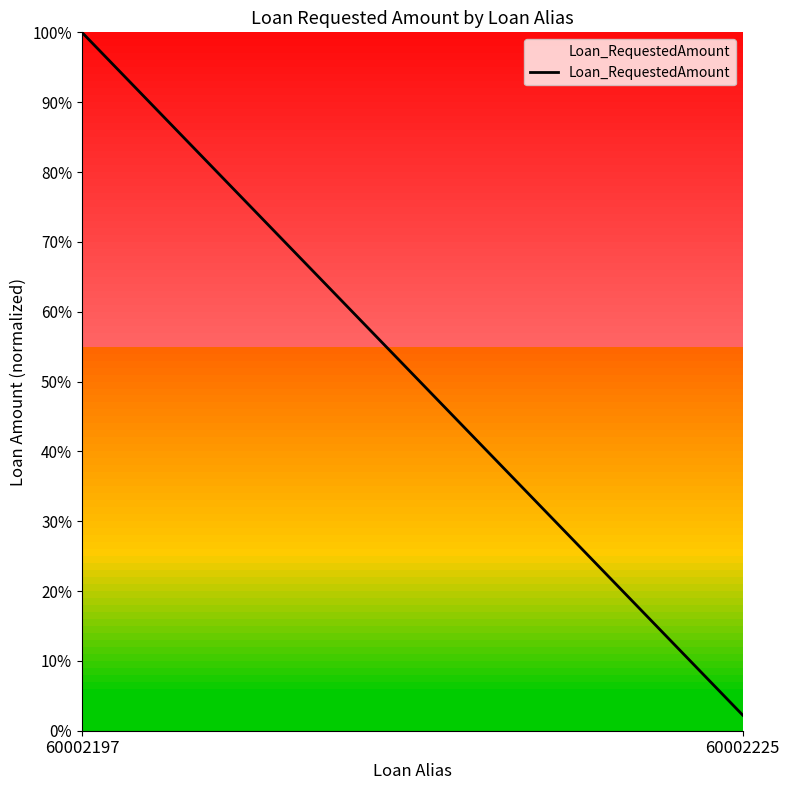

Reading left to right, extract all data points from this chart.

1.0	0.0